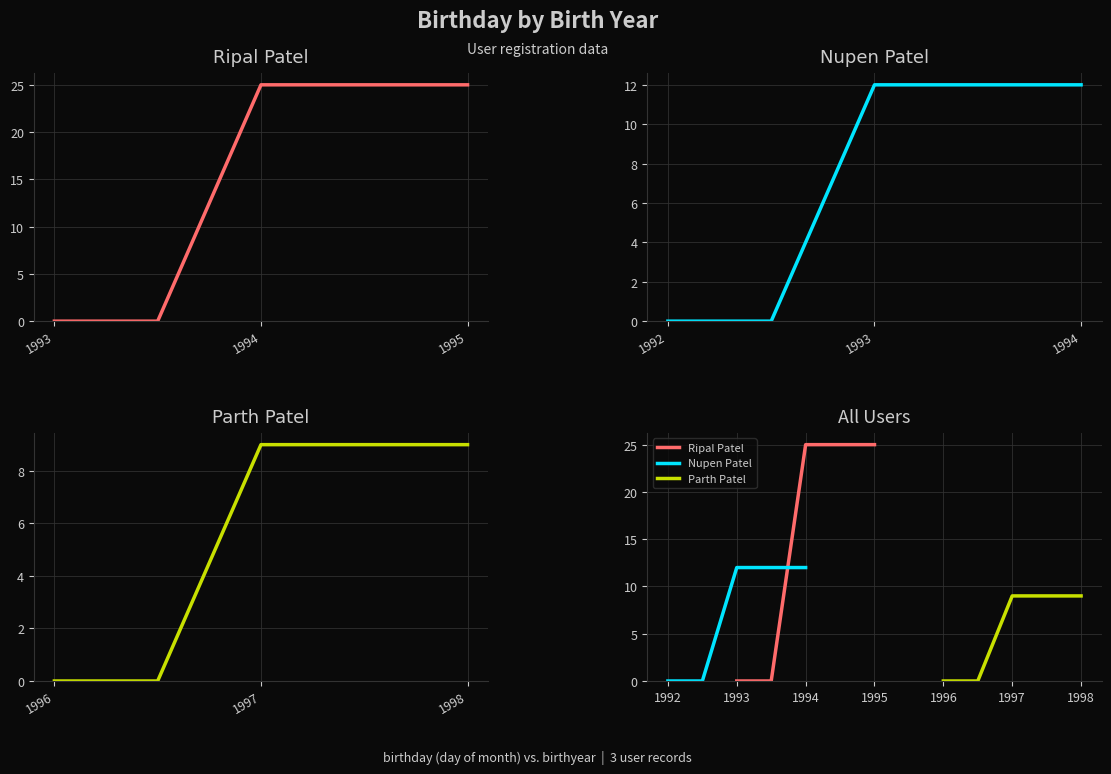

What is the difference between the maximum and second lowest values in the Ripal Patel series?

25